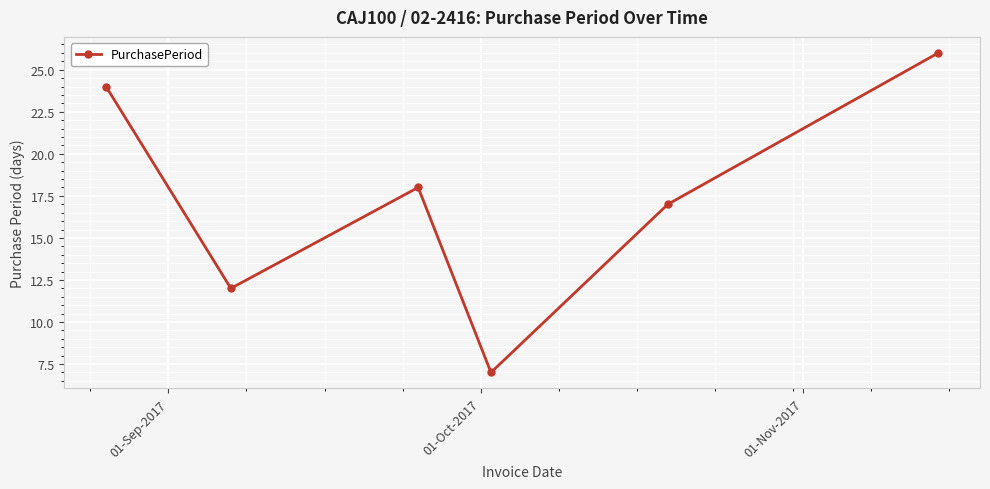

How many values are below 18?

3